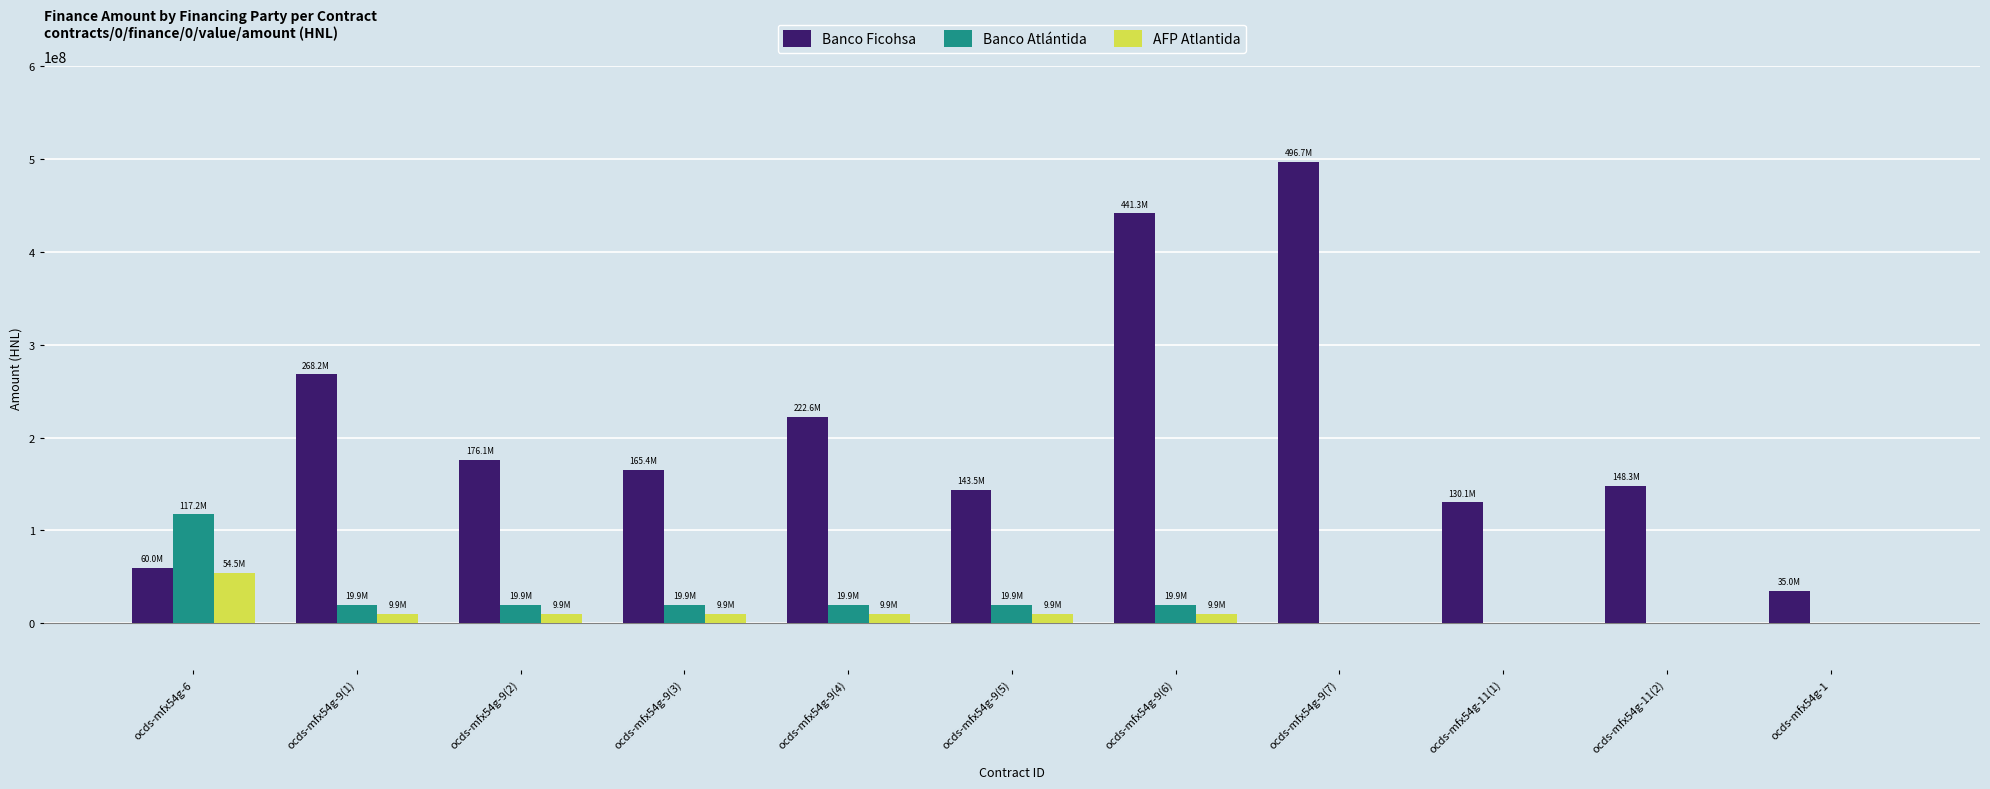

Which series changed the most between ocds-mfx54g-9(1) and ocds-mfx54g-1?

Banco Ficohsa